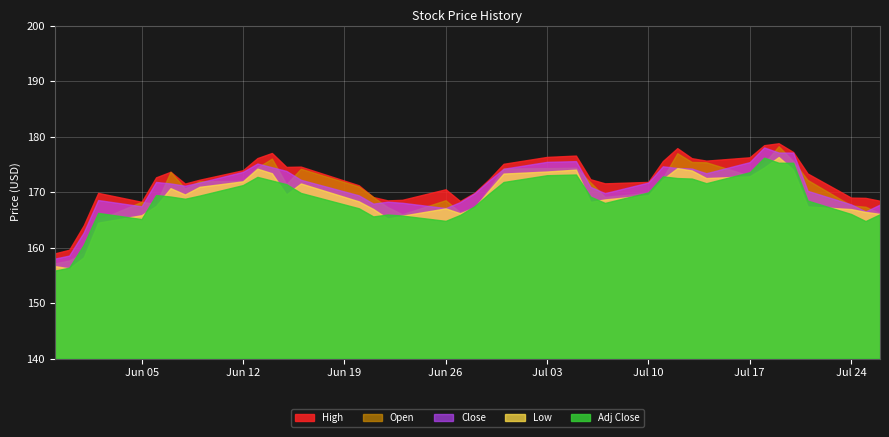

How many values in the Adj Close series exceed 169?

22